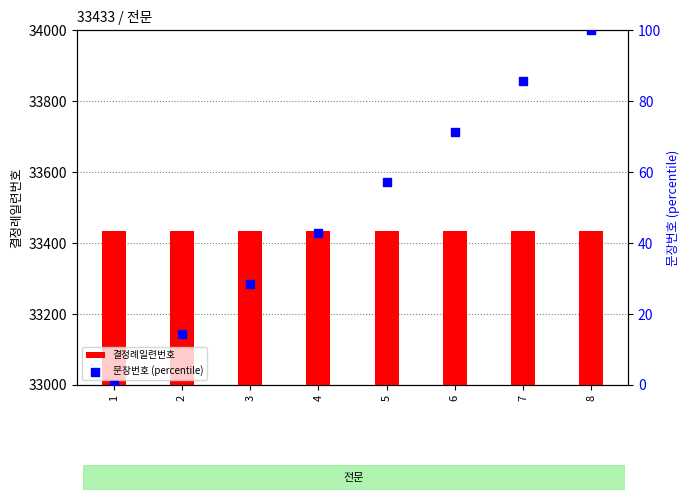

What are all the series names shown in the legend?

결정례일련번호, 문장번호 (percentile)